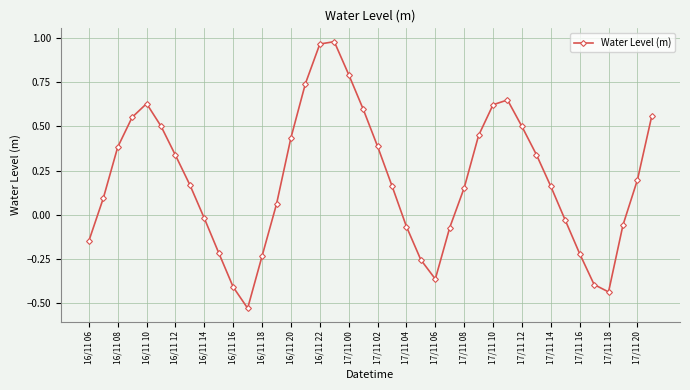

How many data points are less than 0?

15